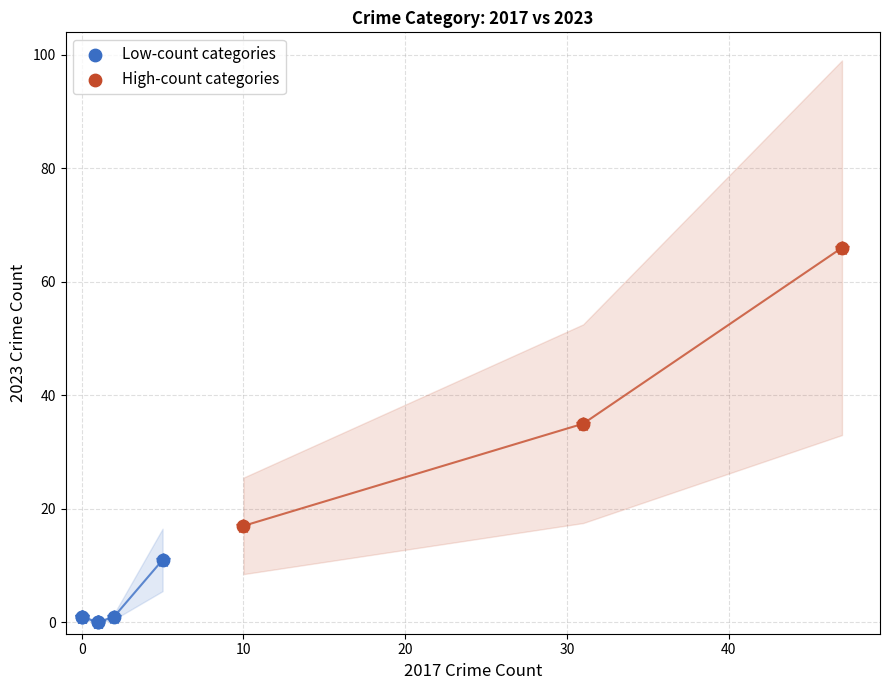

Which series reaches the maximum Y coordinate?

High-count categories